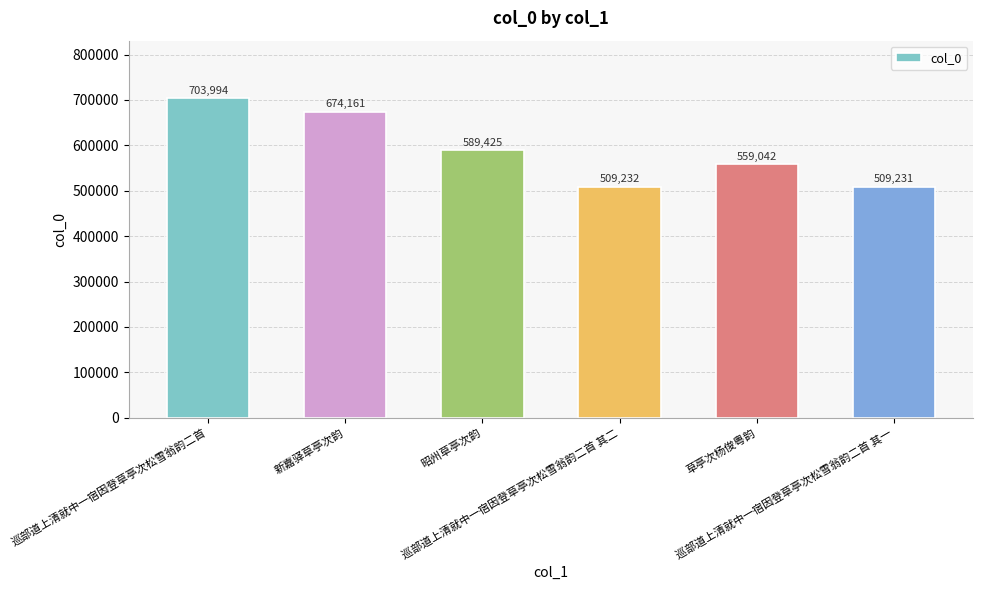

What is the approximate value at 巡部道上清就中一宿因登草亭次松雪翁韵二首, to the nearest 10?

703990